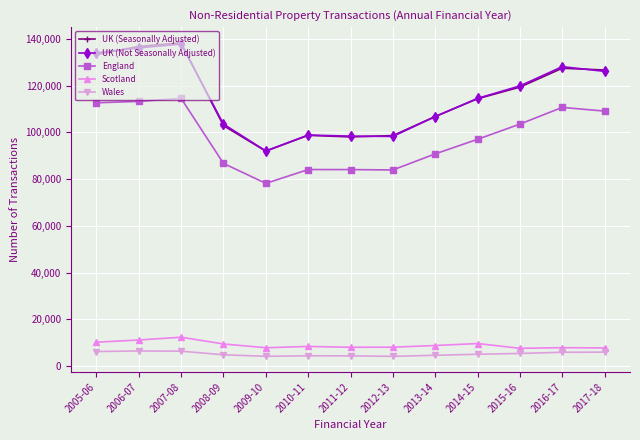

What is the label of the 6th point from the left?

2010-11